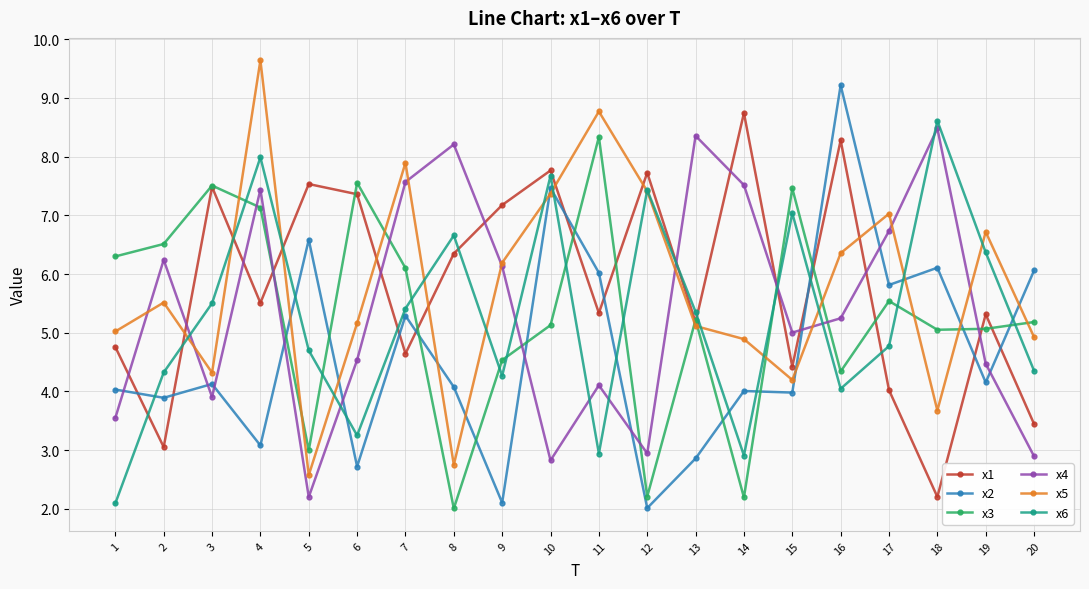

The x2 series shows 8.6 at 7. True or false?

False